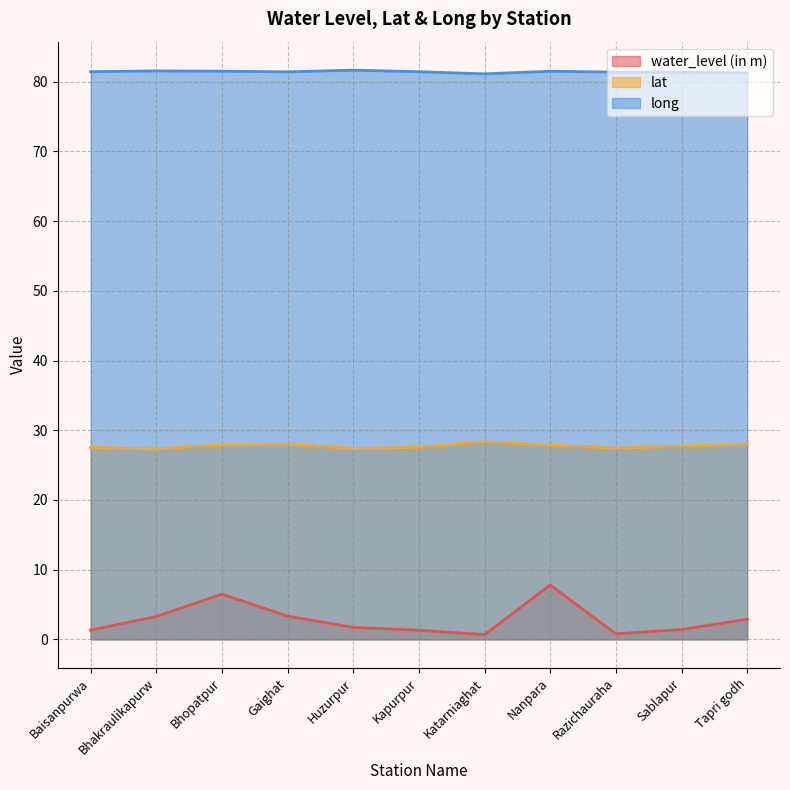

Rank the series by their maximum value, from highest to lowest.

long, lat, water_level (in m)